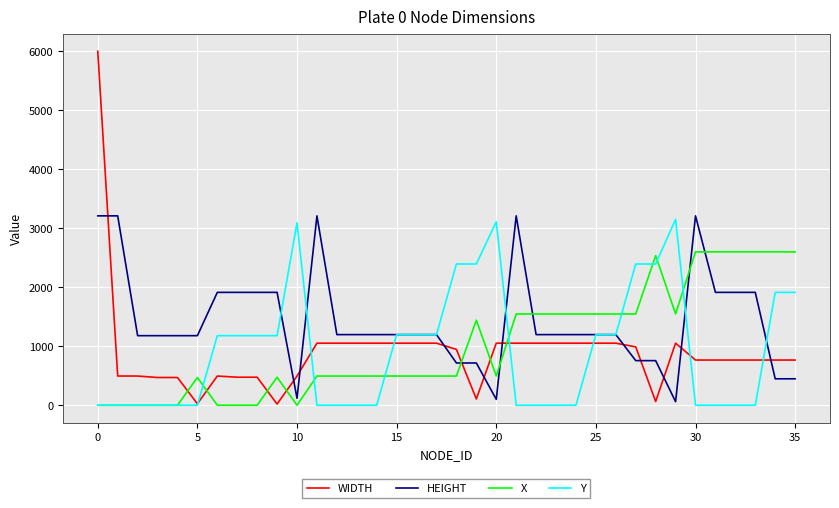

Is this an area chart (filled region under the line)?

No